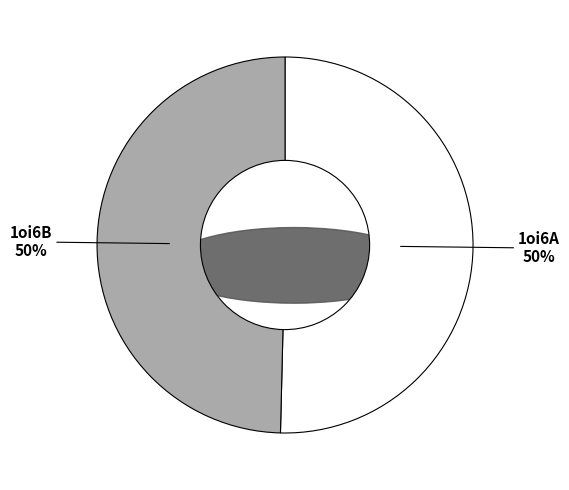

To the nearest percent, what is the average slice percentage?

50%